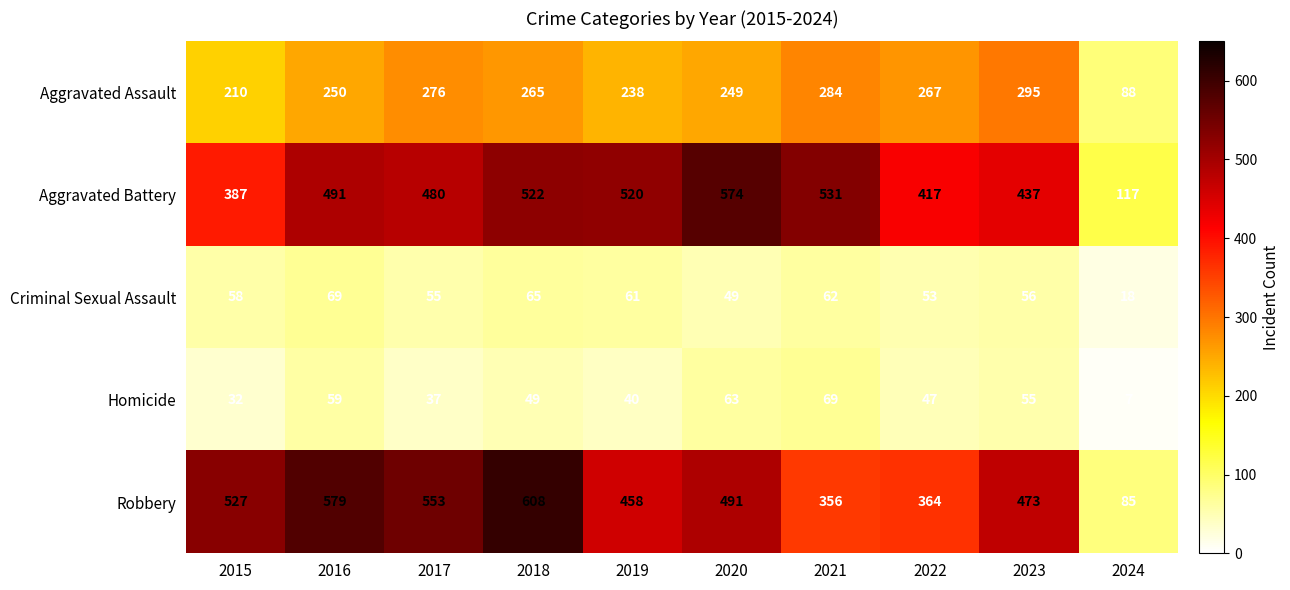

Which series has the largest range (max minus min)?

Robbery